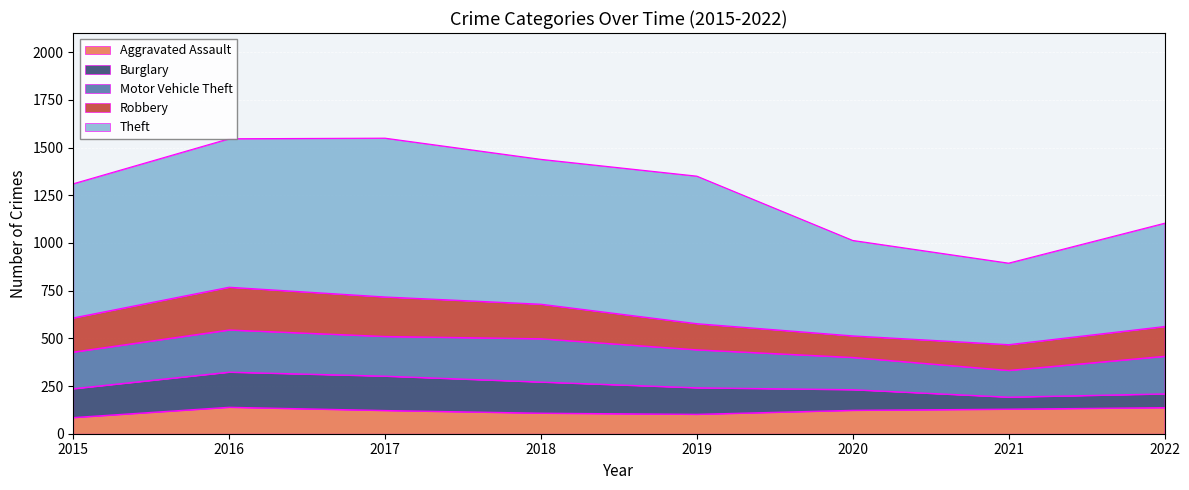

True or false: Theft has a value of 142 at 2015.

False